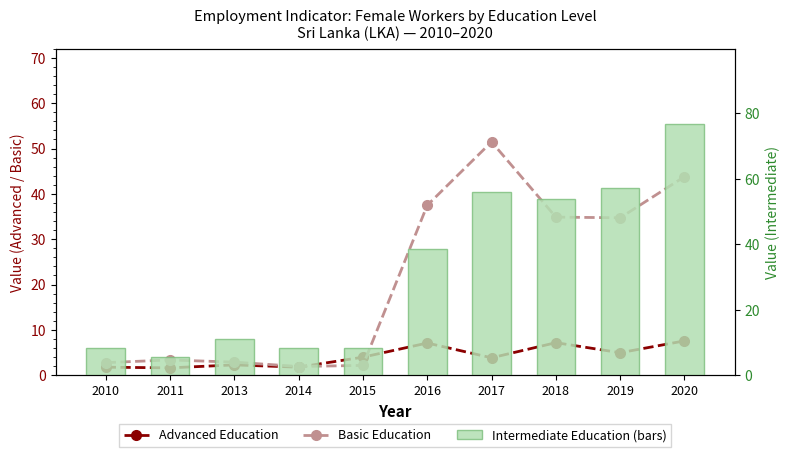

What is the value of the Advanced Education bar at the 9th from the left?

5.0